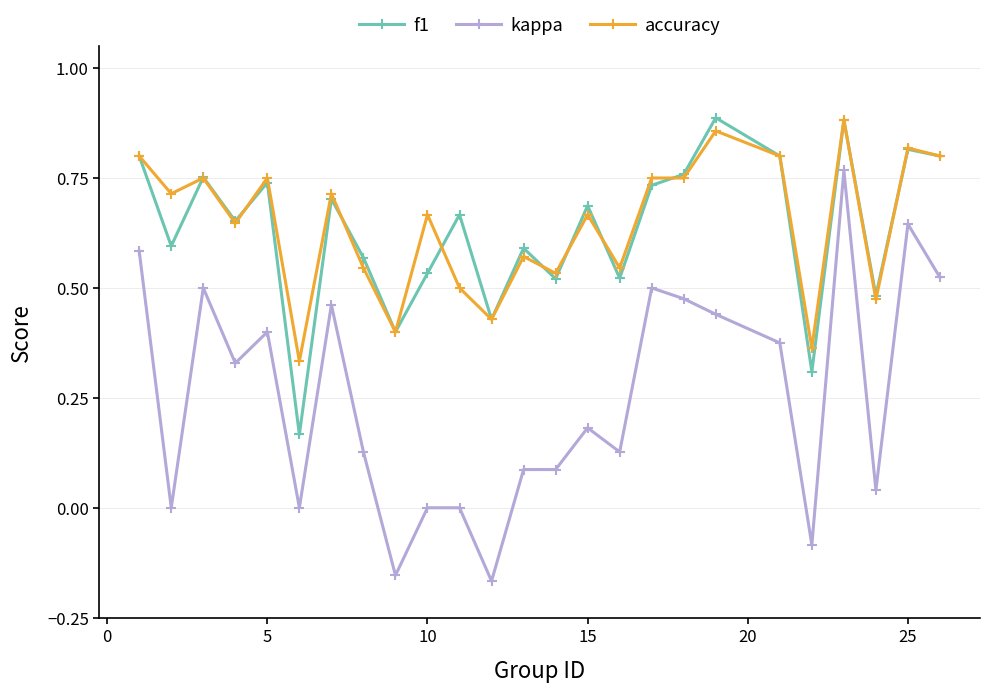

True or false: kappa and f1 intersect in this chart.

False